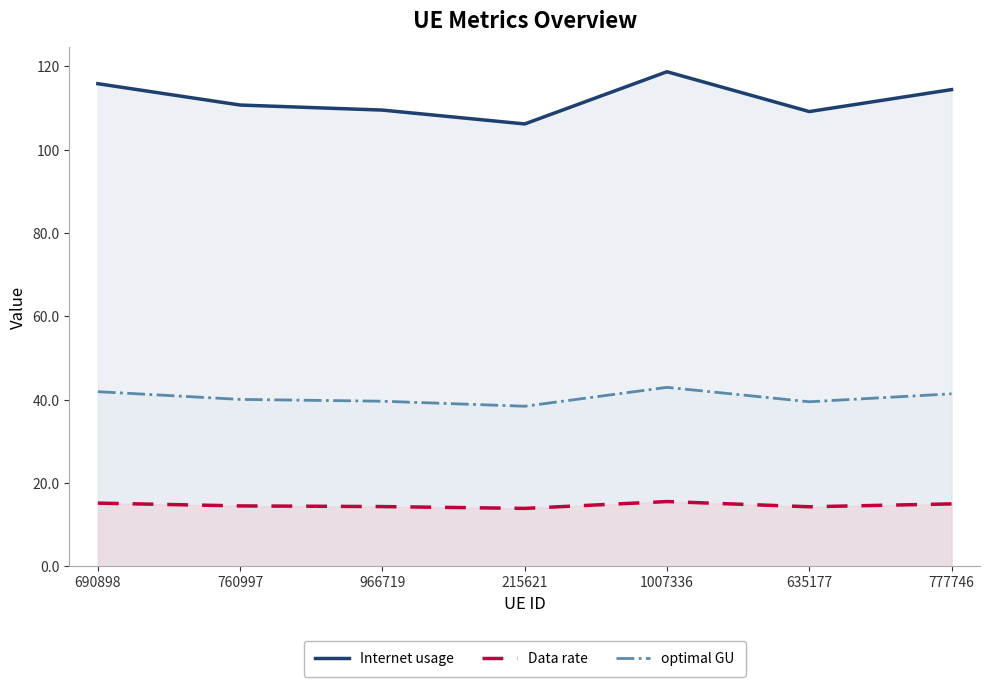

What is the difference between the highest and lowest values at 777746?

99.4